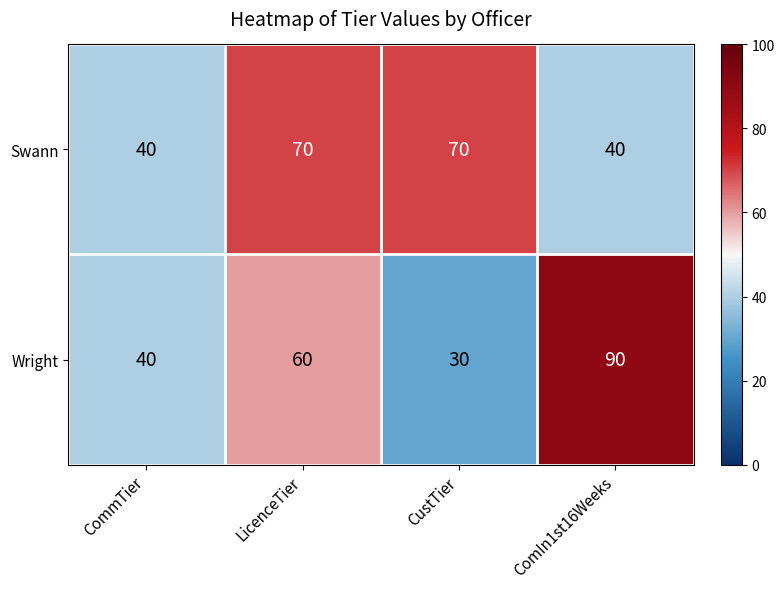

True or false: Wright has a value of 25 at CommTier.

False